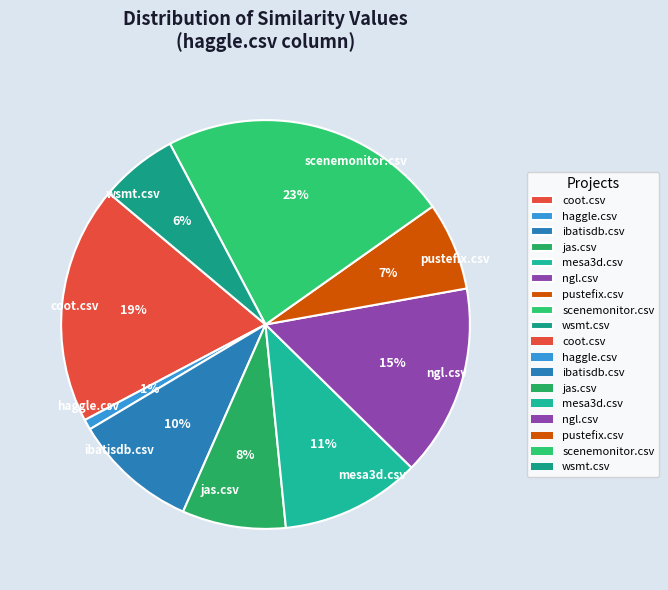

To the nearest percent, what portion does jas.csv represent?

8%